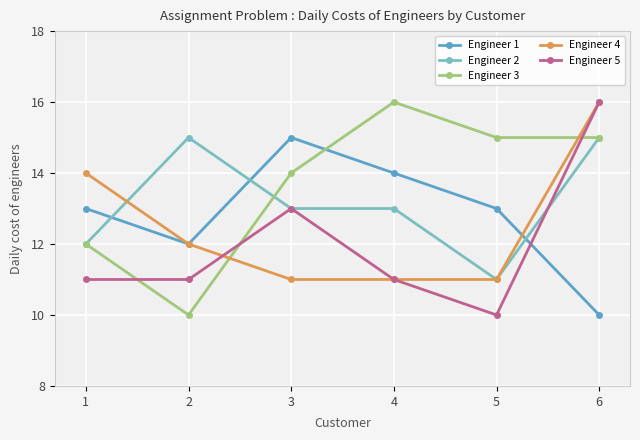

What is the value of the Engineer 3 point at the 1st from the left?

12